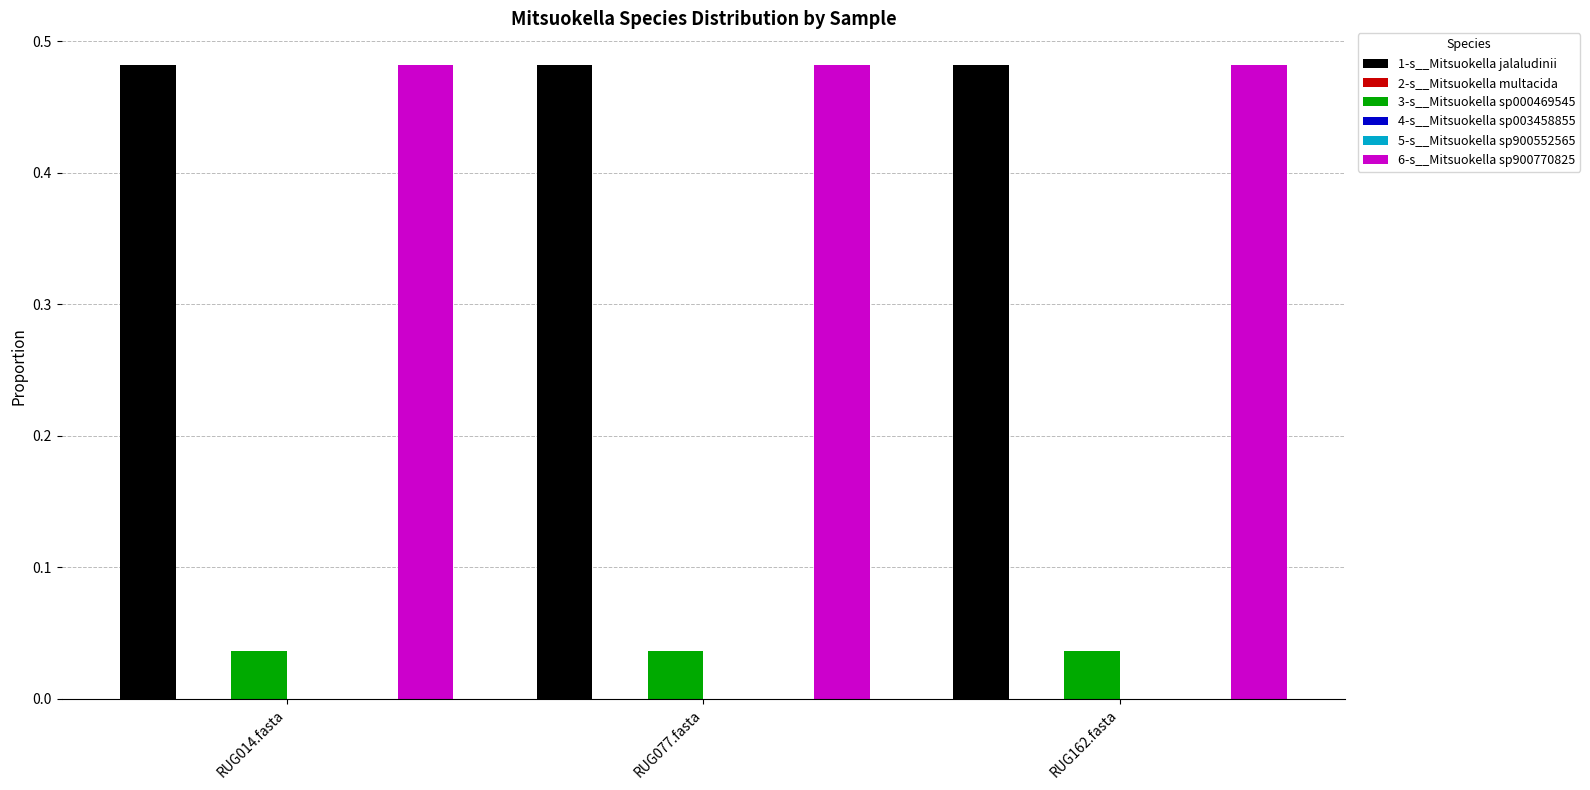

The 3-s__Mitsuokella sp000469545 series shows 0.1 at RUG014.fasta. True or false?

False